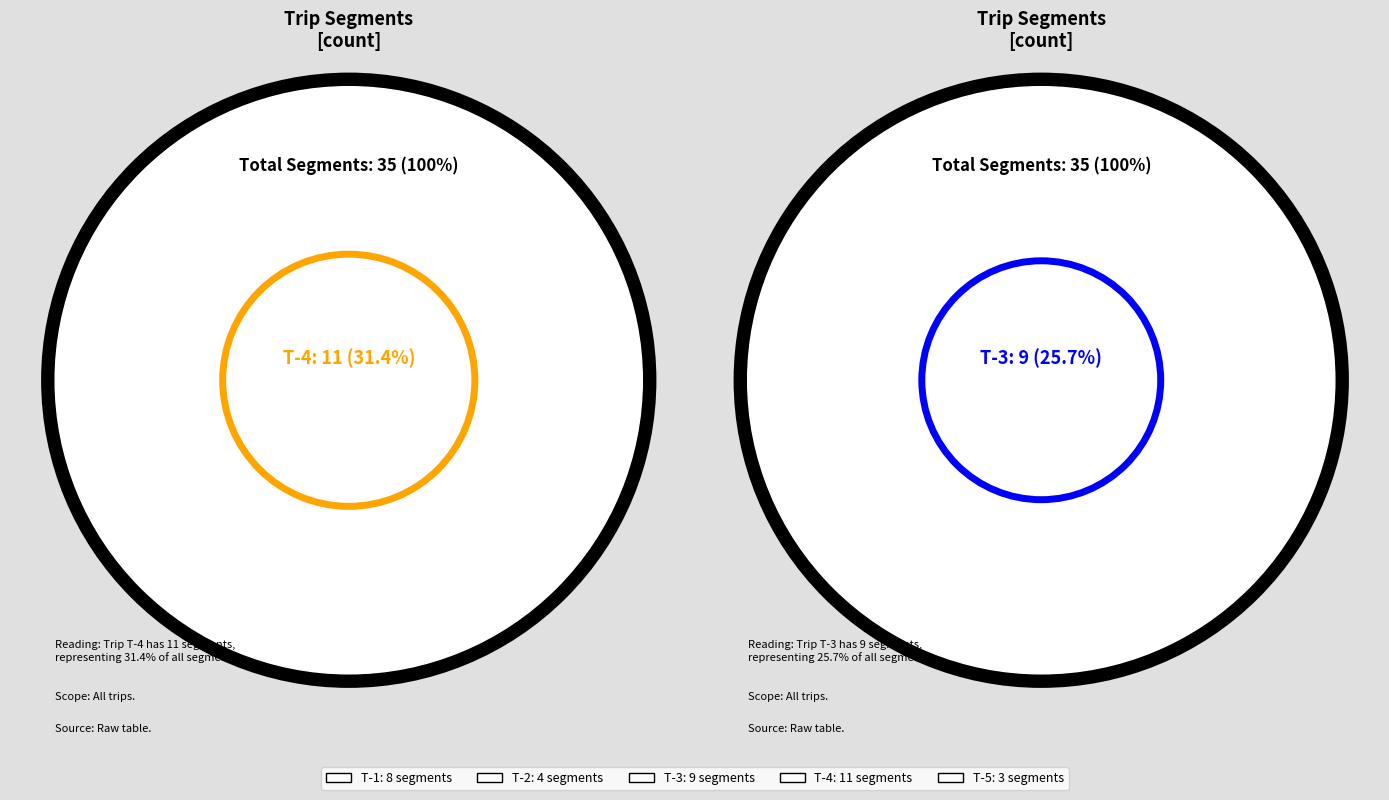

What is the change in value from T-4 to T-5?

-8